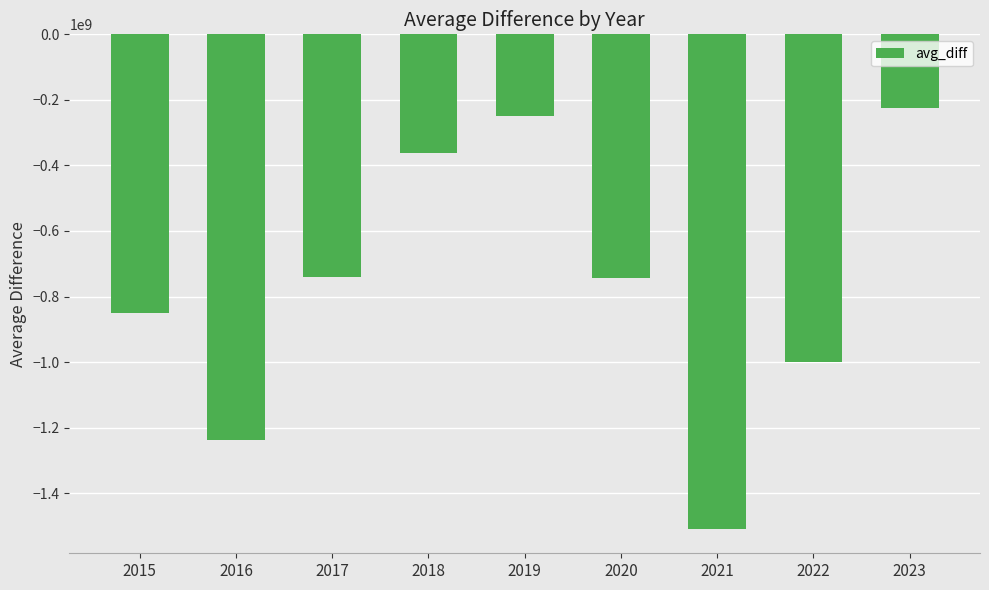

What is the difference between the values at 2021 and 2018?

1145001850.1